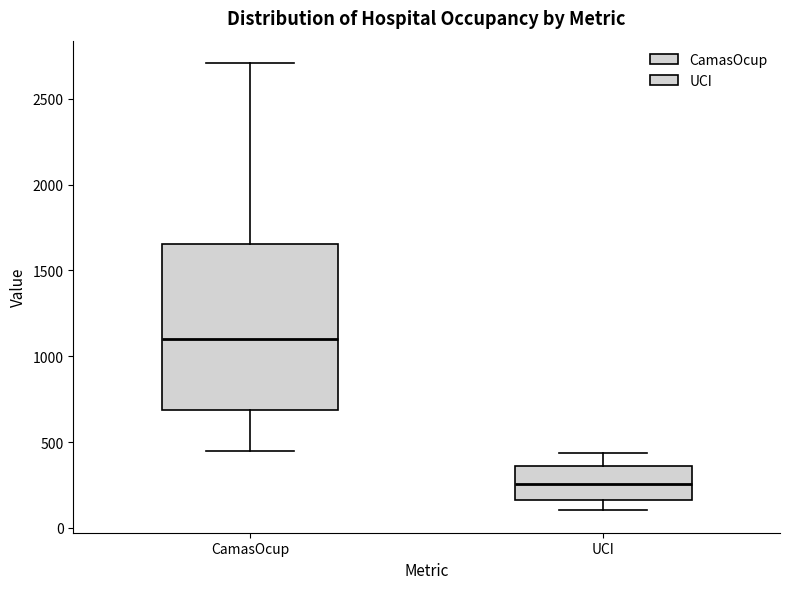

Reading left to right, read every box against the y-axis: the position of its median line, the range the box covers, and the ends of its whiskers. The values are not printed on the chart, so give them approximately, as read against the axis.

CamasOcup: median 1100, box 700 to 1650, whiskers 450 to 2700
UCI: median 250, box 150 to 350, whiskers 100 to 450